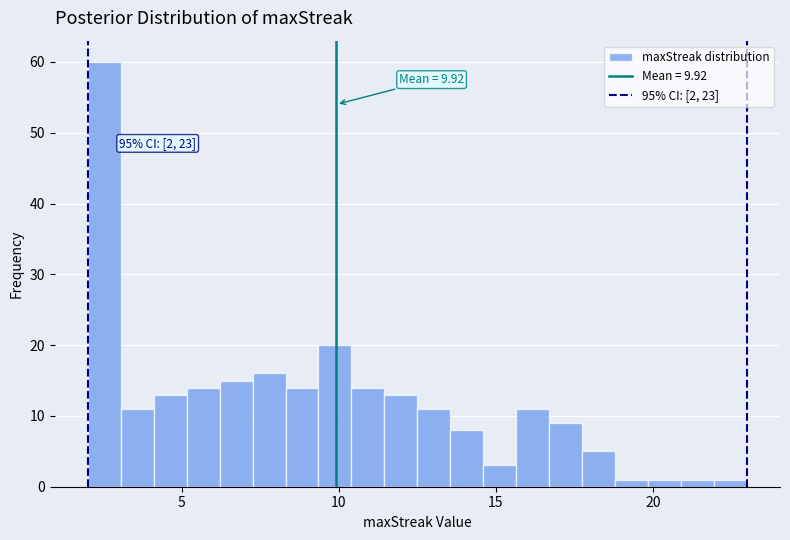

Read against the x-axis, roughly where is the centre of the tallest bar?

2.5